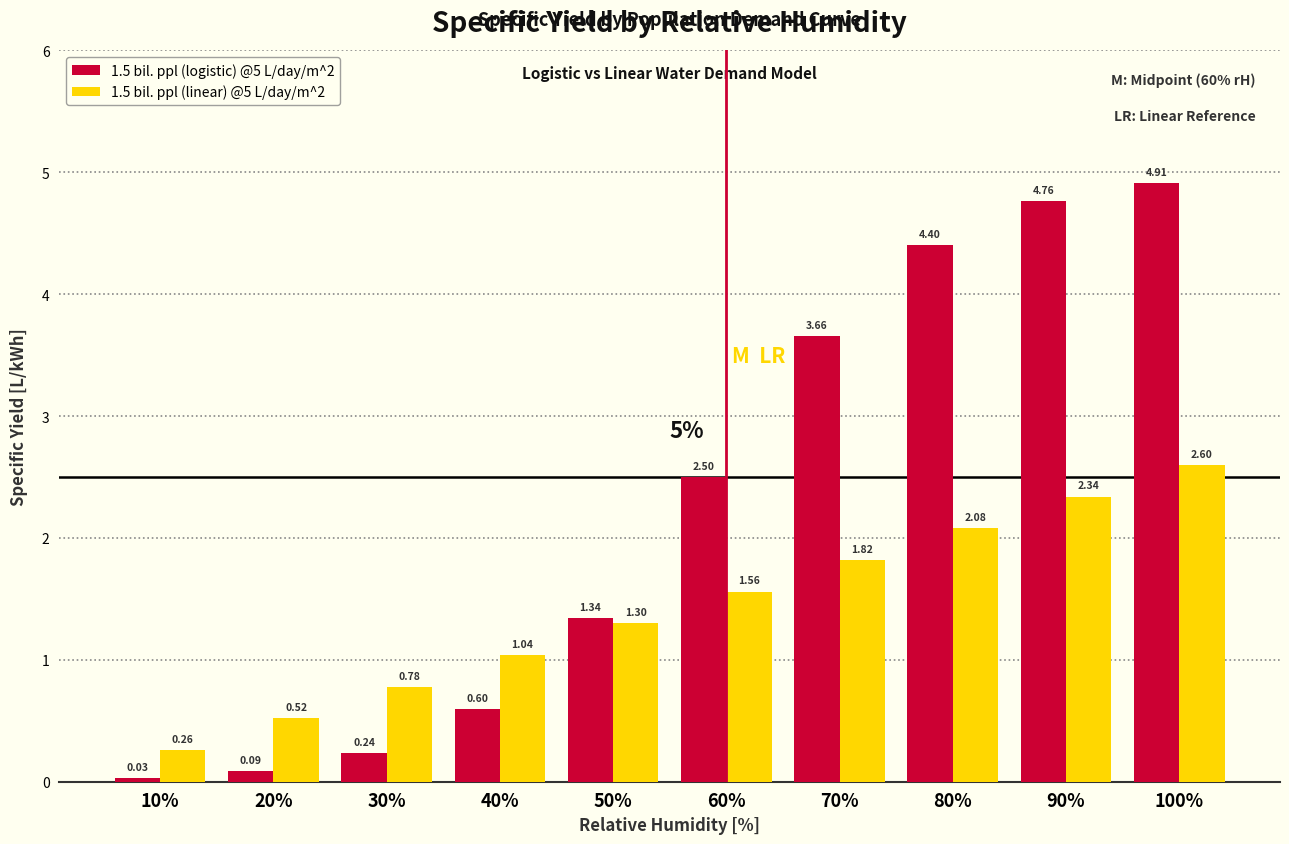

What is the difference between the highest and lowest values at 40%?

0.4